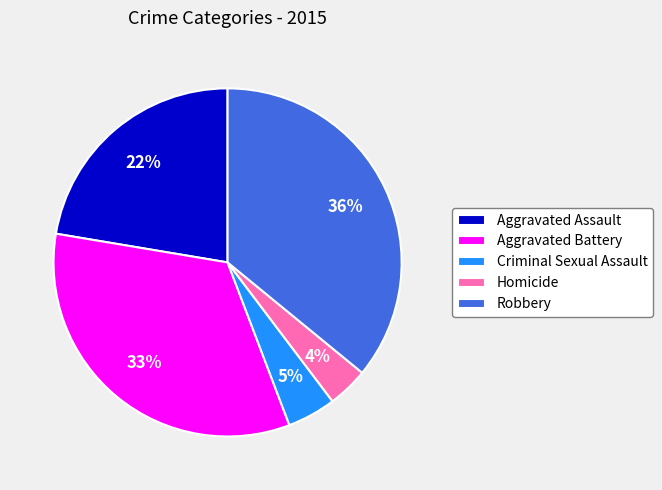

Is it true that Aggravated Battery is 27% of the pie?

False